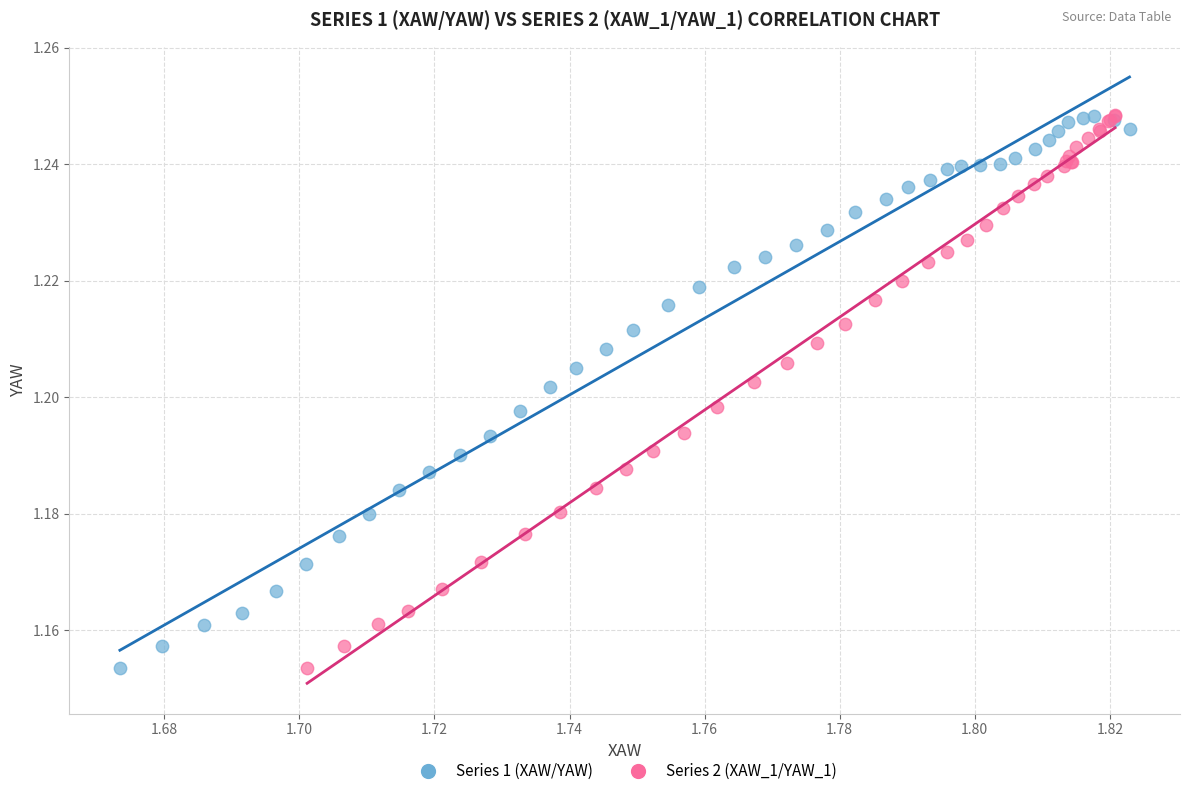

Which series has the widest spread of Y values?

Series 2 (XAW_1/YAW_1)